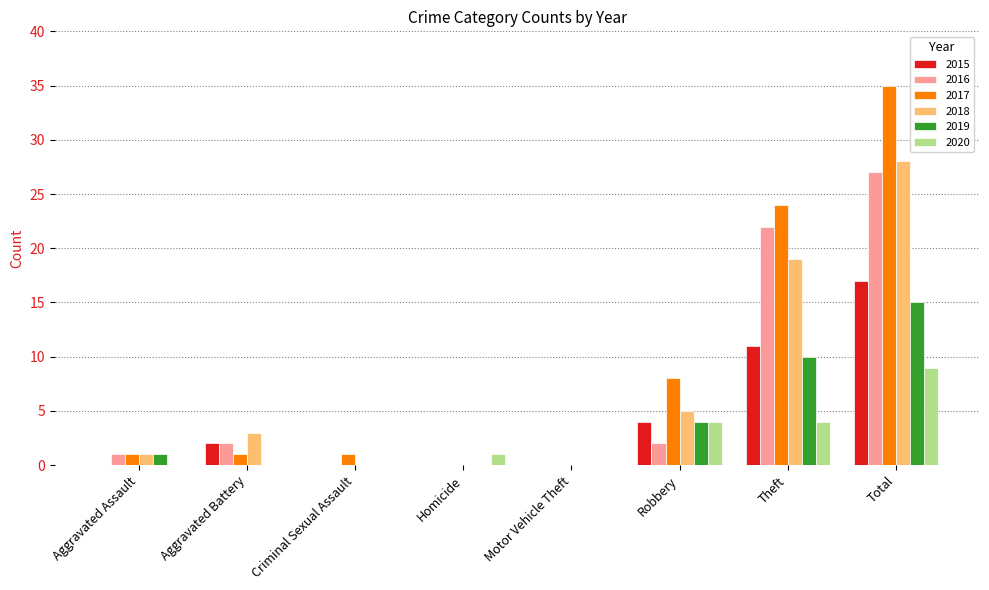

The 2016 series shows -16 at Criminal Sexual Assault. True or false?

False